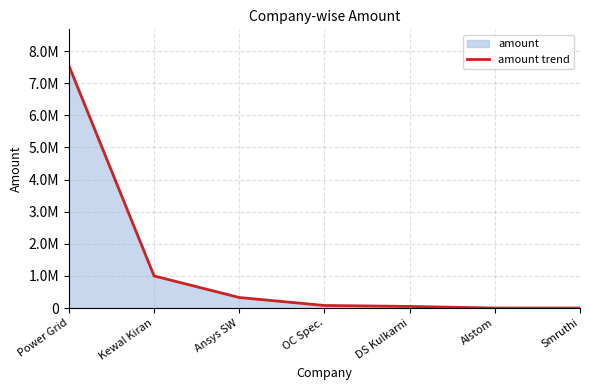

Reading right to left, list all the values displayed in this chart.

0.0	0.0	50000.0	79851.0	327780.0	1000000.0	7545000.0